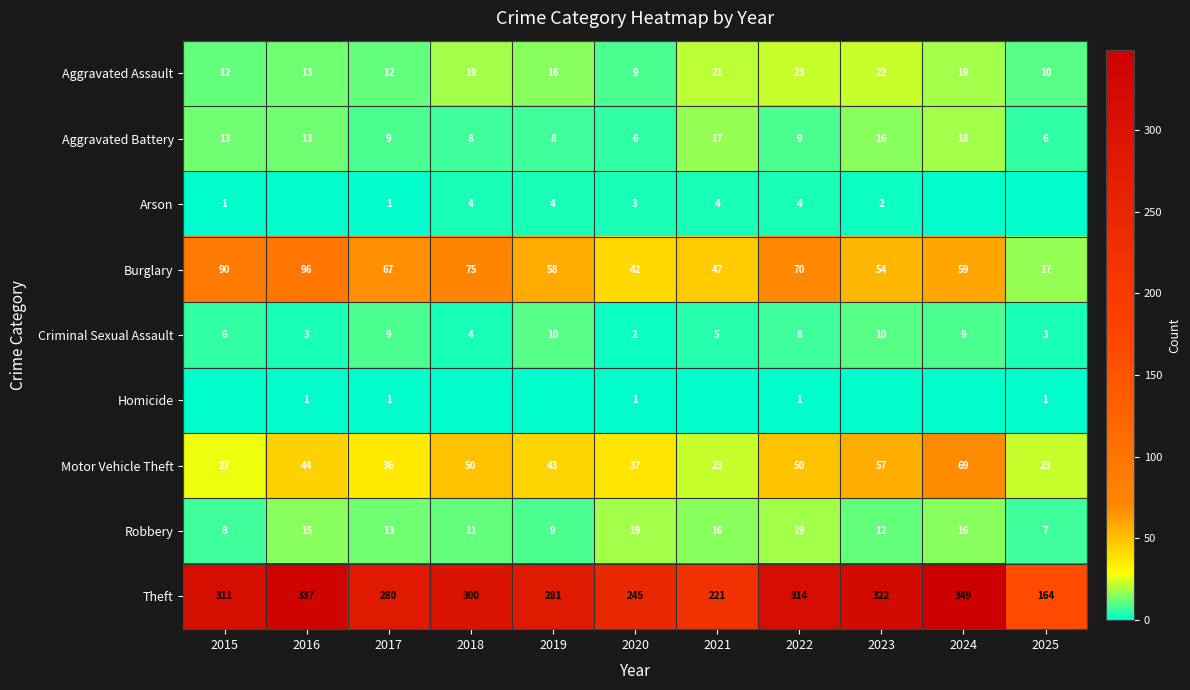

What is the difference between the maximum and minimum values in the Theft series?

185